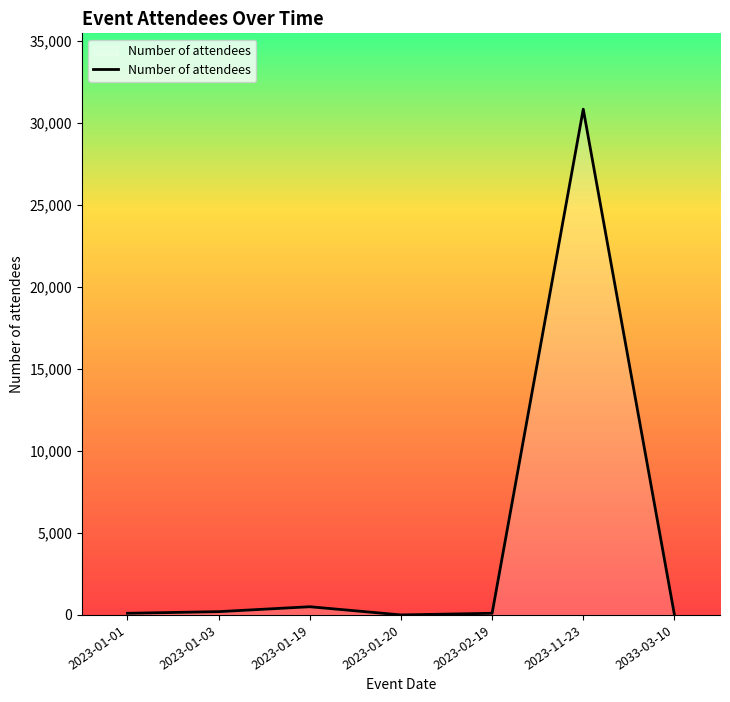

What is the difference between the values at 2023-01-01 and 2023-11-23?

30752